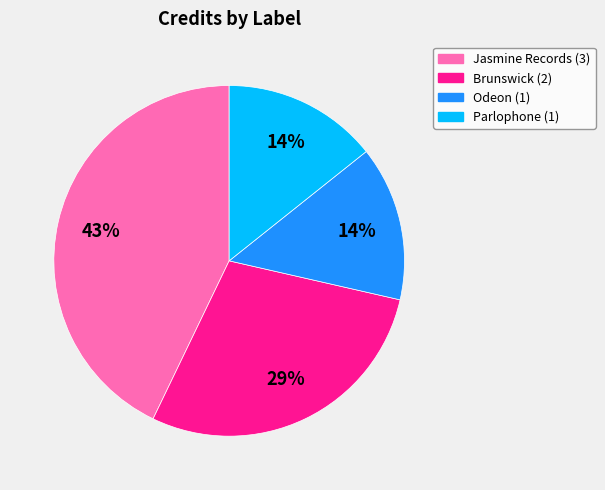

To the nearest percent, what is the difference between the largest and smallest slice percentages?

29%